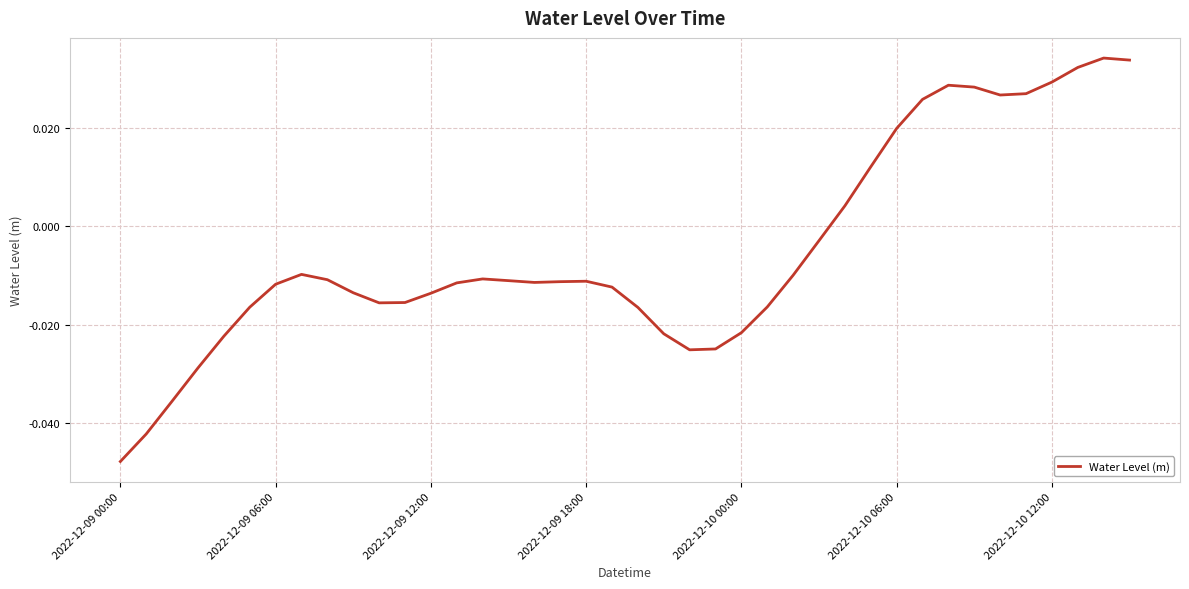

What is the difference between the maximum and second lowest values?

0.1